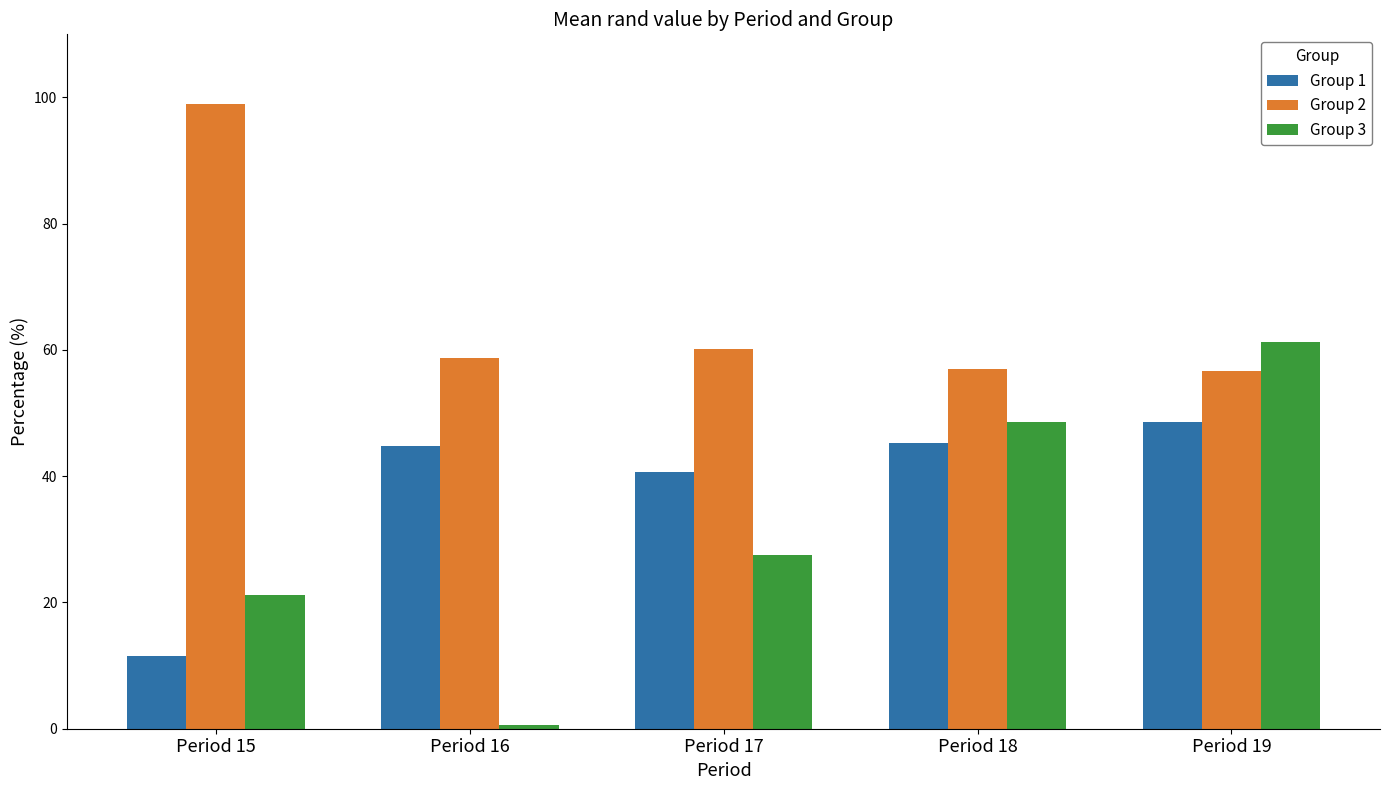

True or false: Group 1 has a value of 40.6 at Period 17.

True